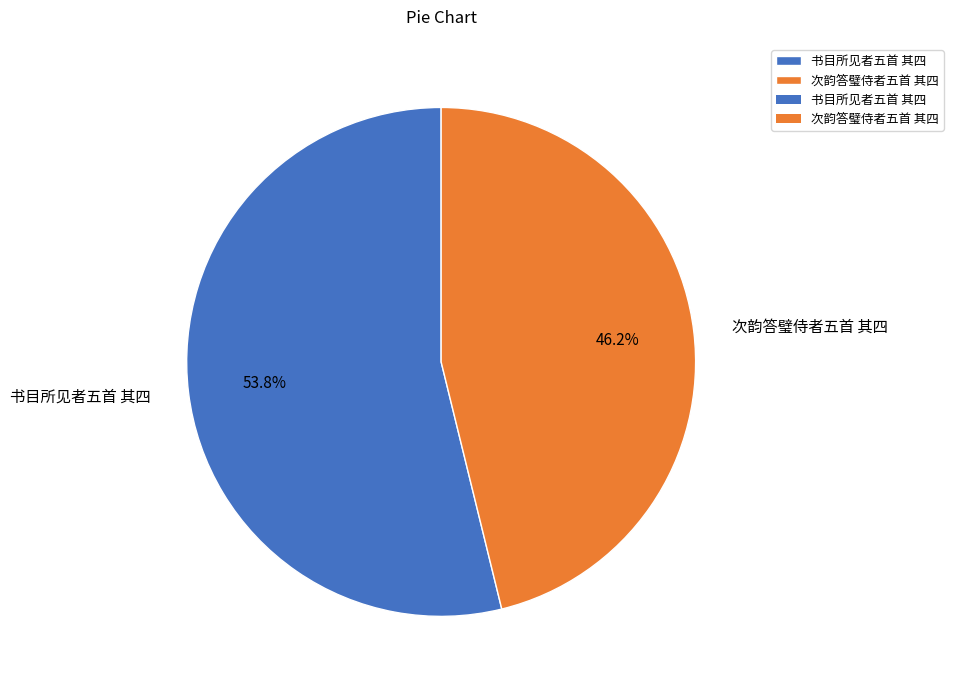

To the nearest percent, what percentage of the pie is 书目所见者五首 其四?

54%